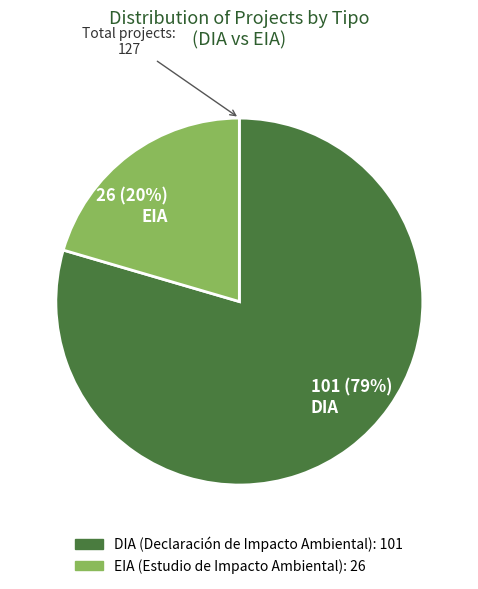

Rank the categories by value from lowest to highest.

EIA, DIA